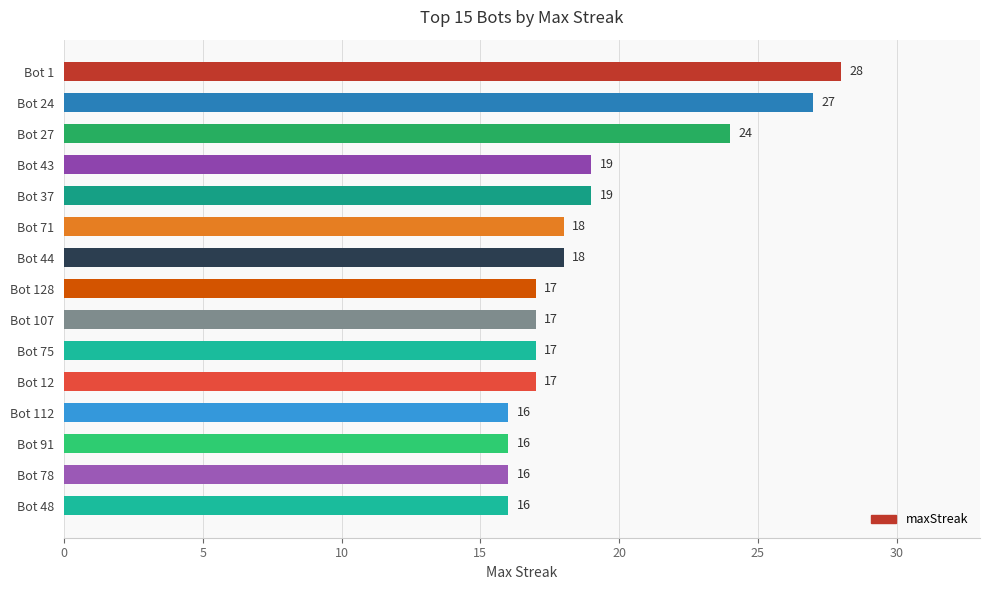

What is the smallest value displayed?

16